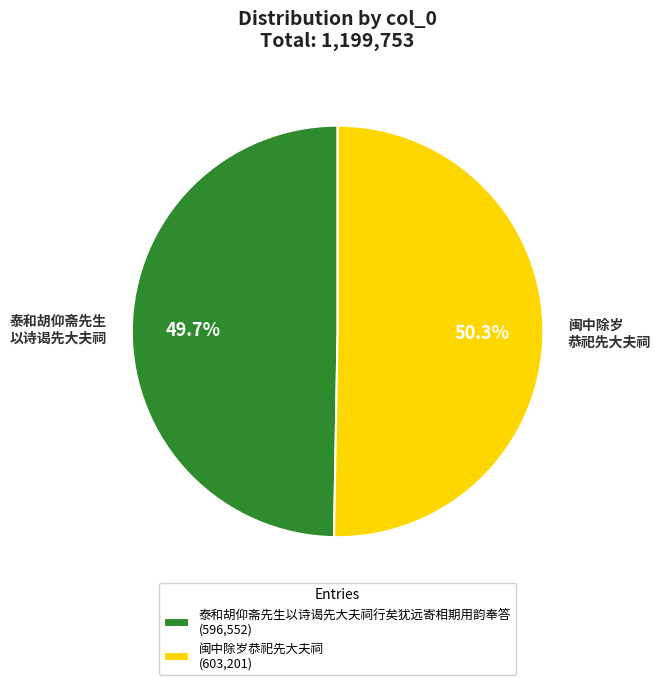

To the nearest percent, what is the combined percentage of 闽中除岁恭祀先大夫祠 and 泰和胡仰斋先生以诗谒先大夫祠行矣犹远寄相期用韵奉答?

100%